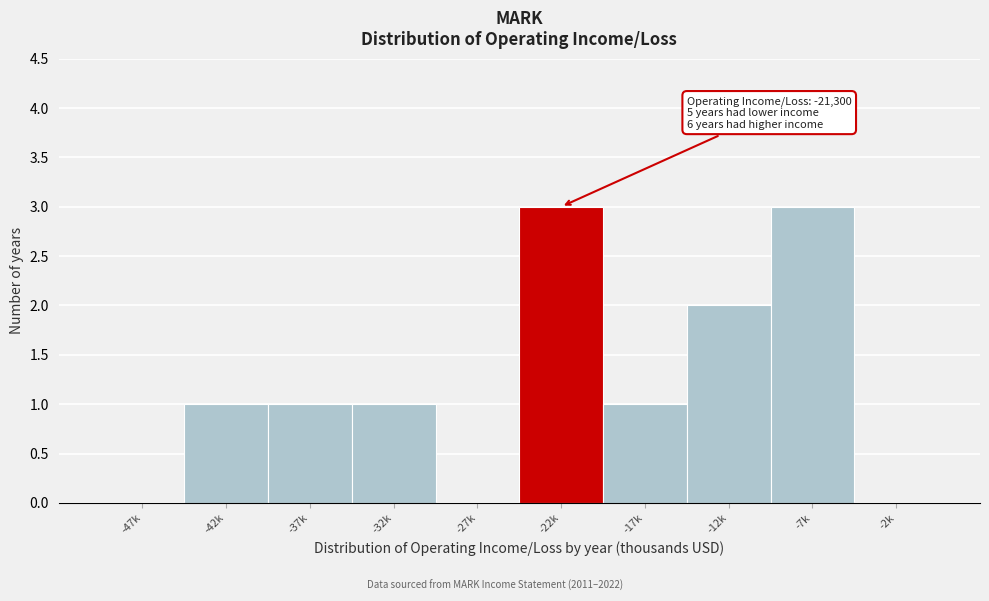

Reading left to right, list all the values displayed in this chart.

-47k=0	-42k=1	-37k=1	-32k=1	-27k=0	-22k=3	-17k=1	-12k=2	-7k=3	-2k=0